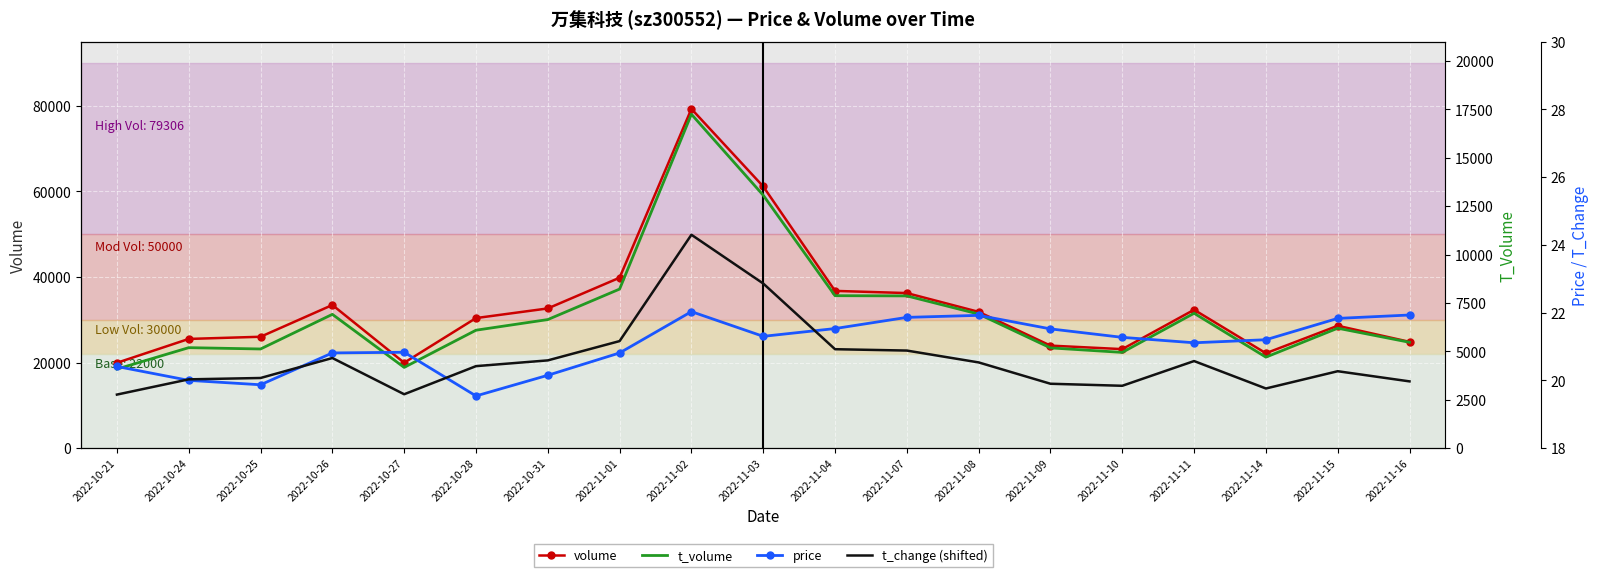

What is the highest value of the price series?

22.0